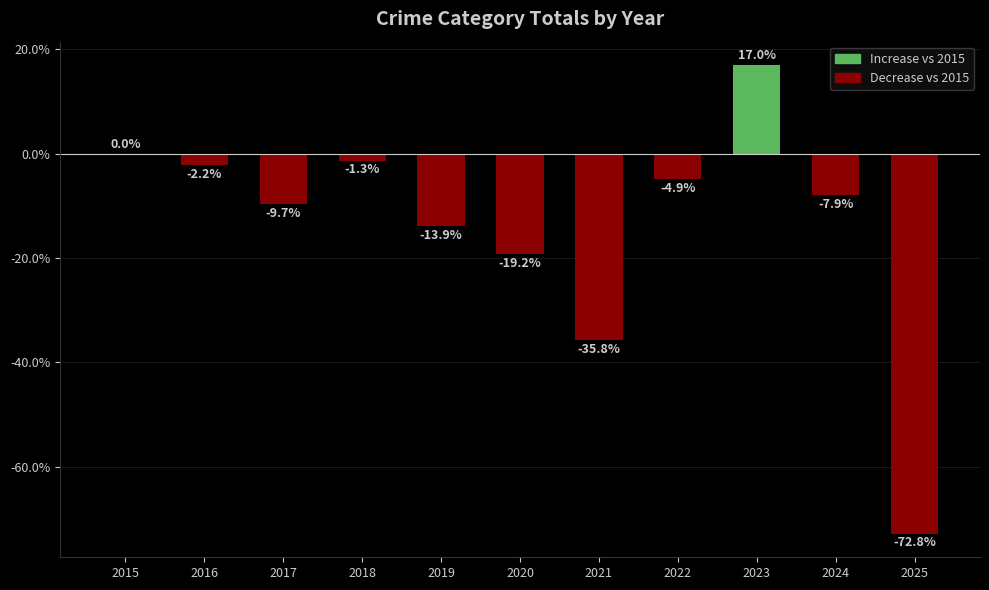

Reading left to right, extract all data points from this chart.

0.0	-2.2	-9.7	-1.3	-13.9	-19.2	-35.8	-4.9	17.0	-7.9	-72.8